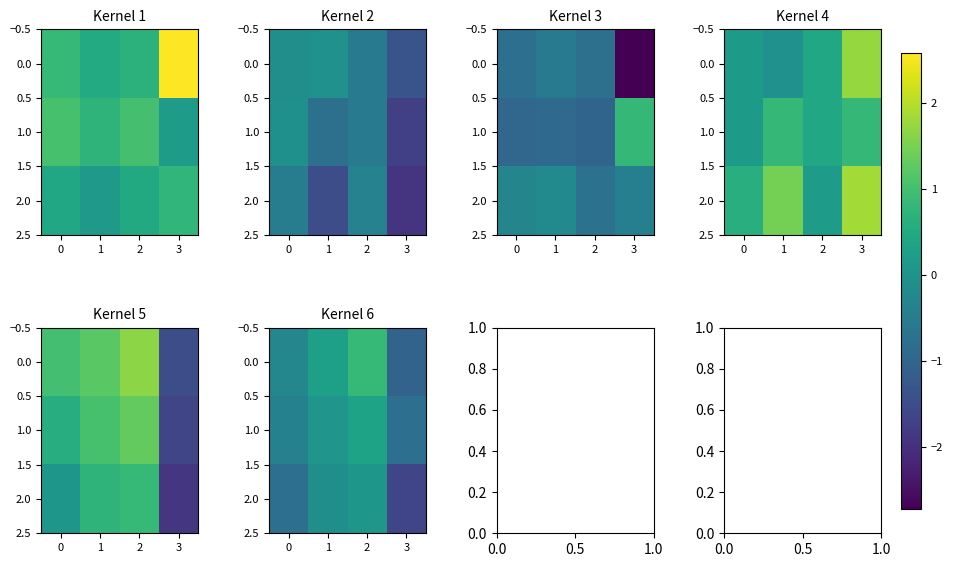

What is the highest value of the 1.0 series?

0.3